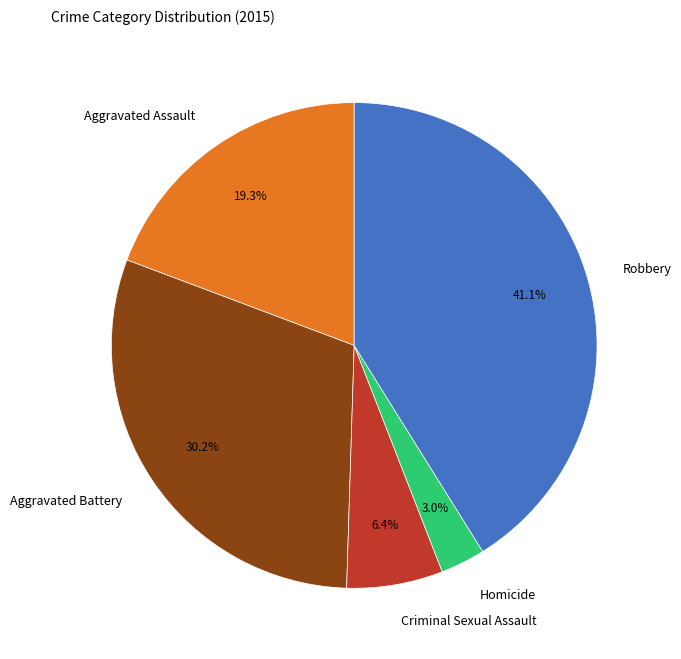

To the nearest percent, what is the combined percentage of Criminal Sexual Assault and Homicide?

9%